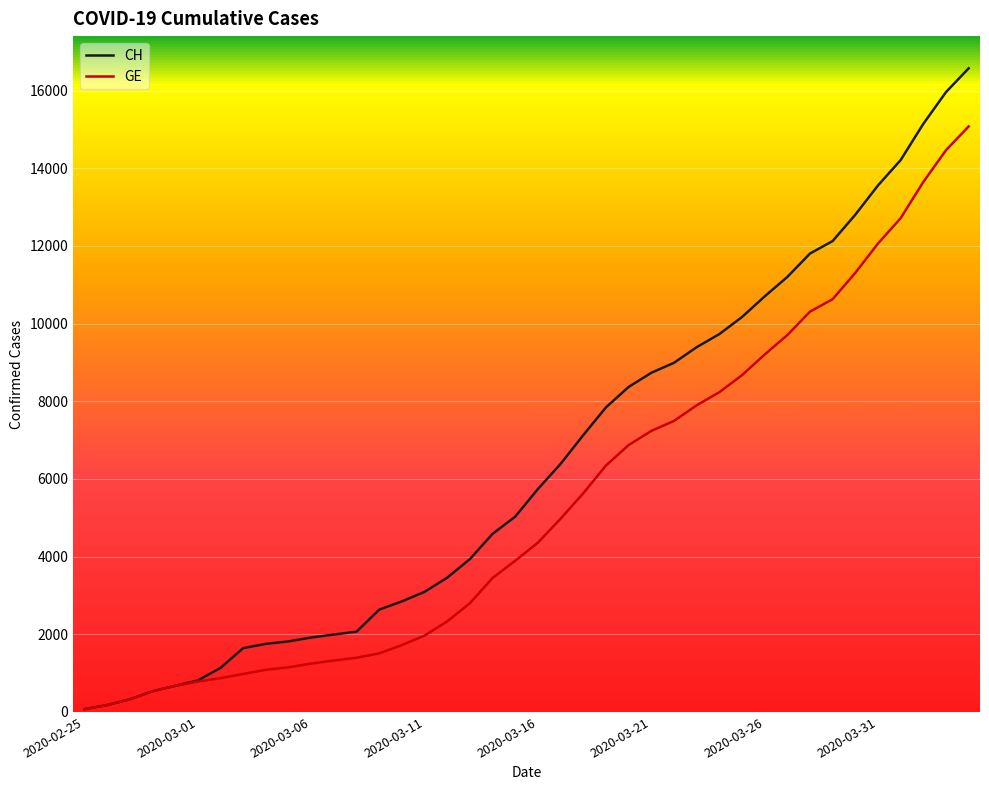

What is the difference between the maximum and minimum values in the CH series?

16502